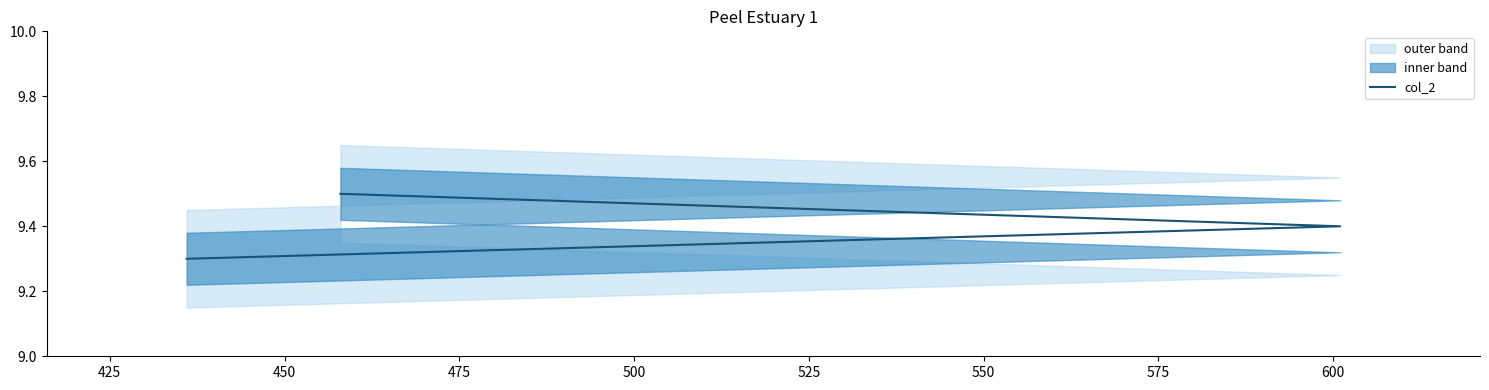

What is the sum of all values?

28.2